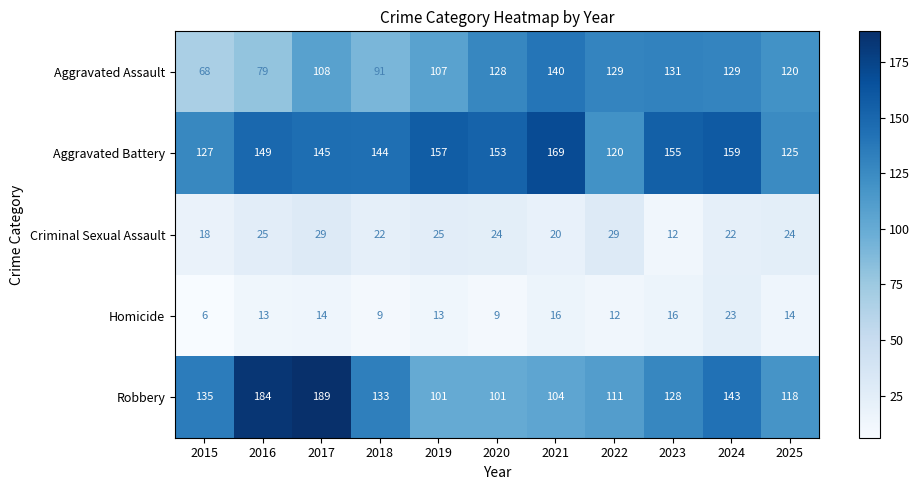

Rank the series by their maximum value, from highest to lowest.

Robbery, Aggravated Battery, Aggravated Assault, Criminal Sexual Assault, Homicide